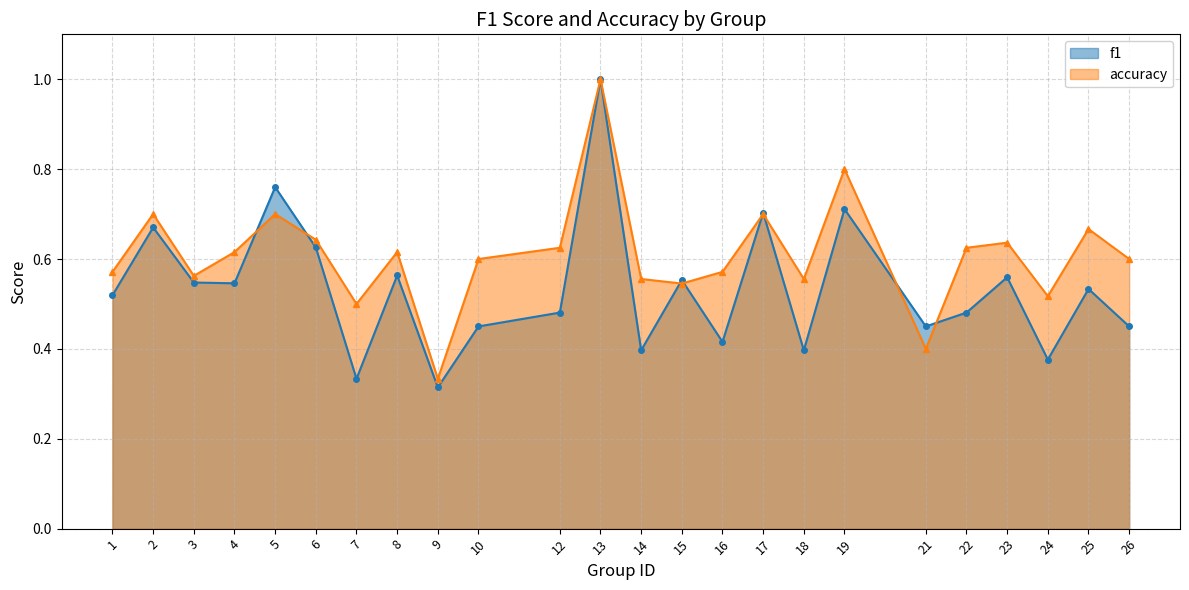

Which has a higher value, 18 or 21?

21